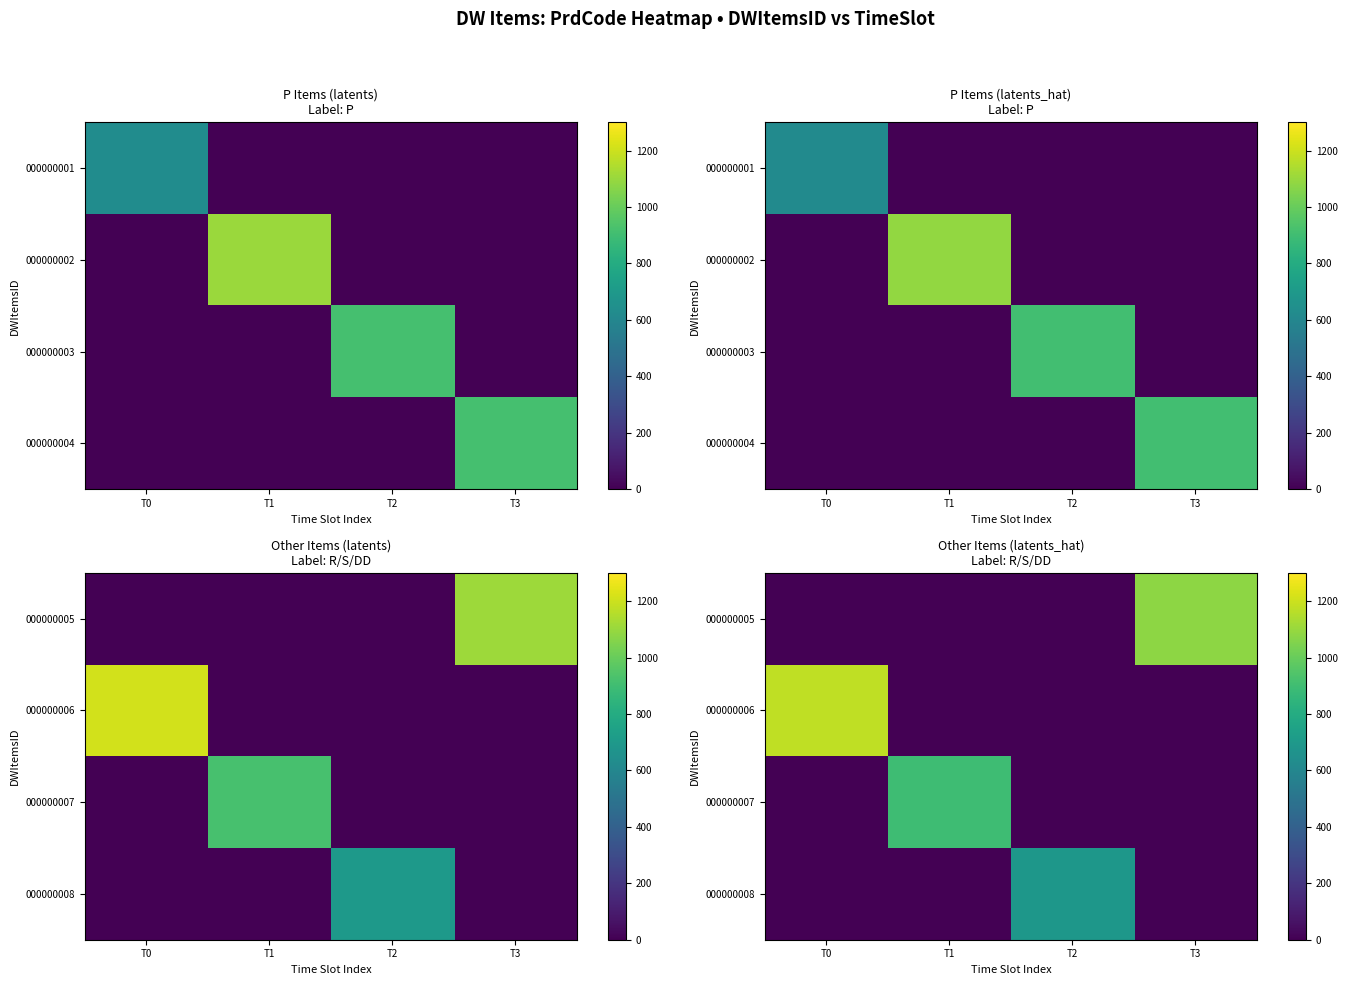

Count the number of data series in this chart.

4